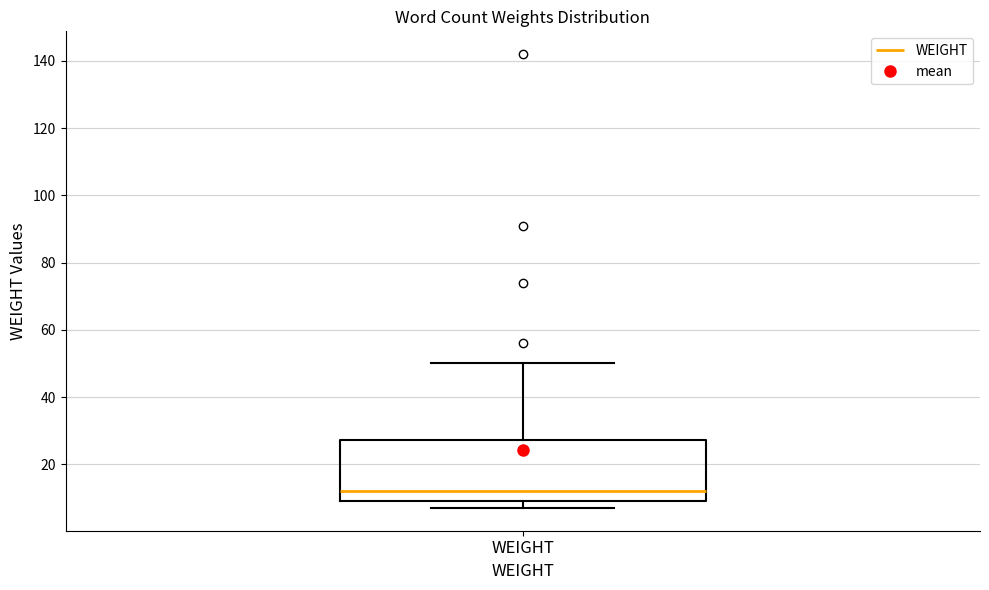

Transcribe this box plot: give where the median line is, the range the box spans, and where the two whiskers end, as read against the y-axis. The values are not printed on the chart, so give them approximately, as read against the axis.

median 12, box 10 to 28, whiskers 8 to 50